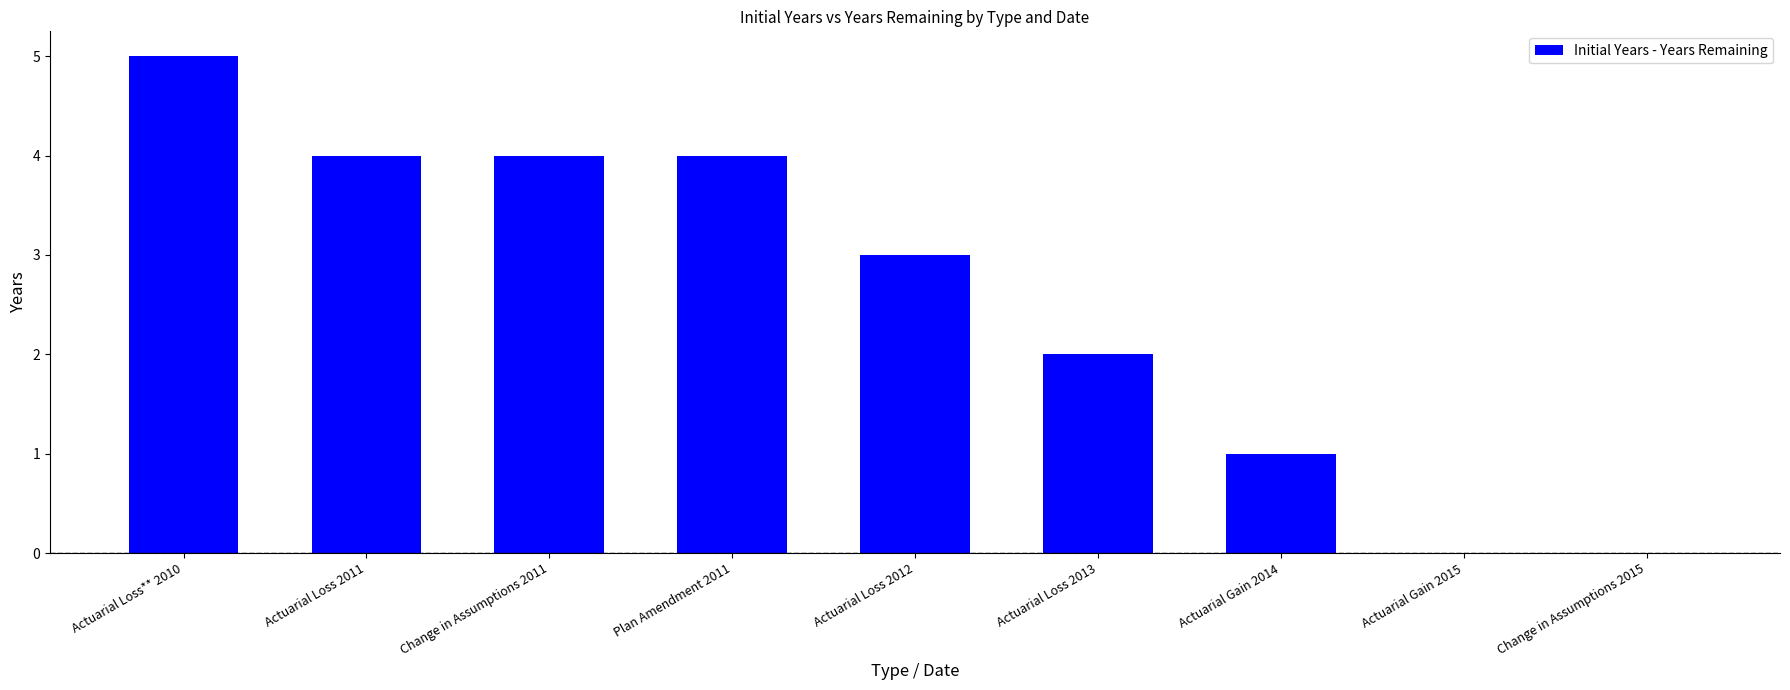

Reading left to right, transcribe all the data shown in this chart.

5	4	4	4	3	2	1	0	0